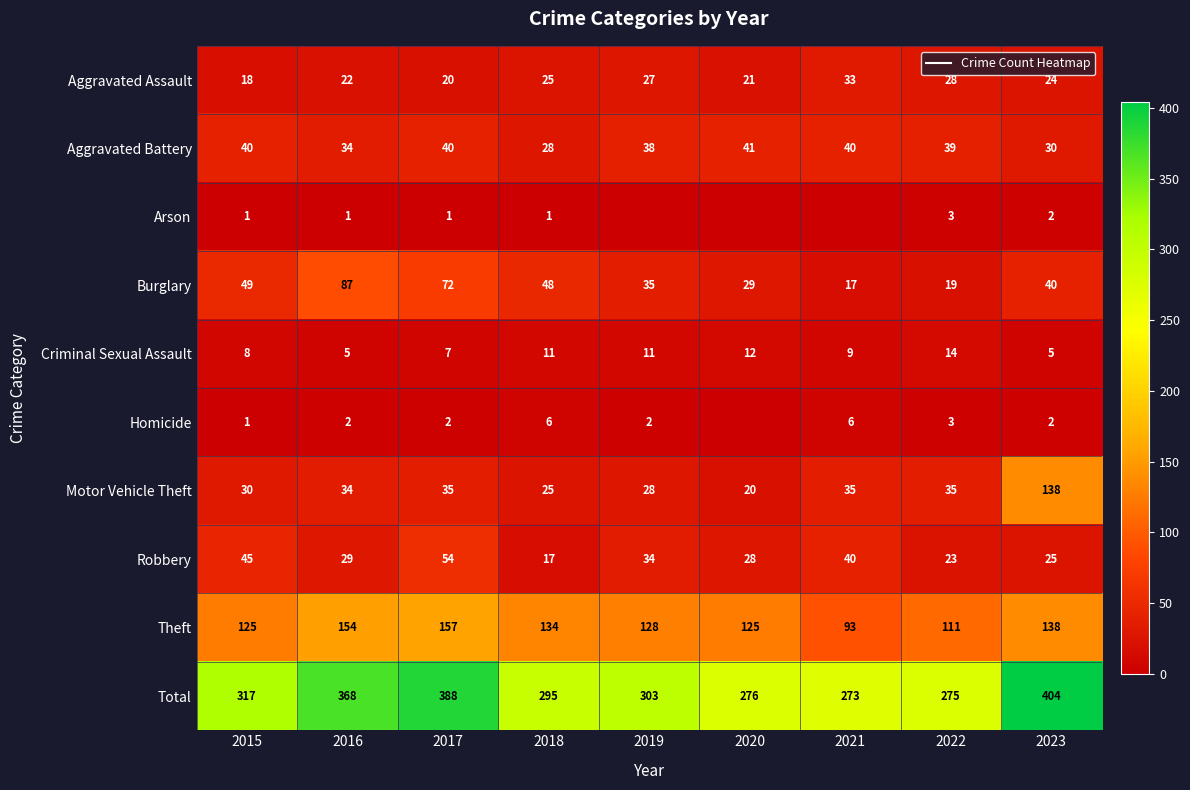

Is it true that Aggravated Assault equals 10 at 2016?

False